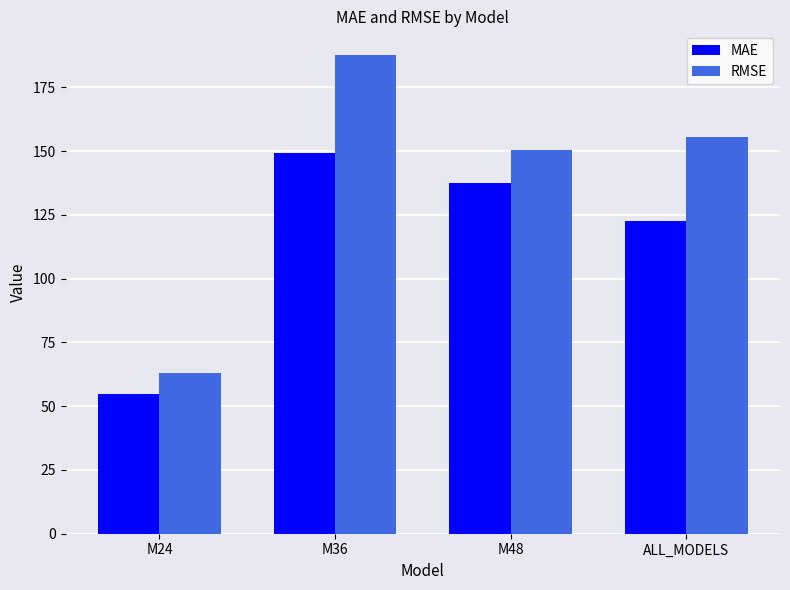

At how many categories does at least one series exceed 132?

3